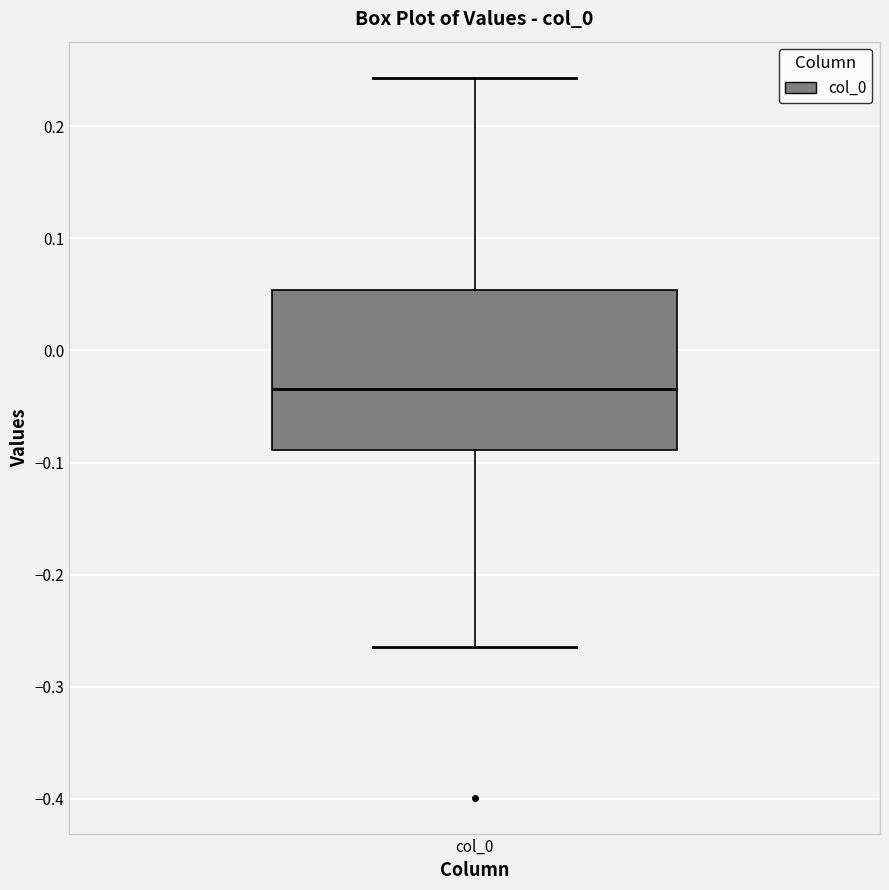

Read this box plot against the y-axis: the position of the median line, the range covered by the box, and the ends of both whiskers. The values are not printed on the chart, so give them approximately, as read against the axis.

median -0.03, box -0.09 to 0.05, whiskers -0.26 to 0.24